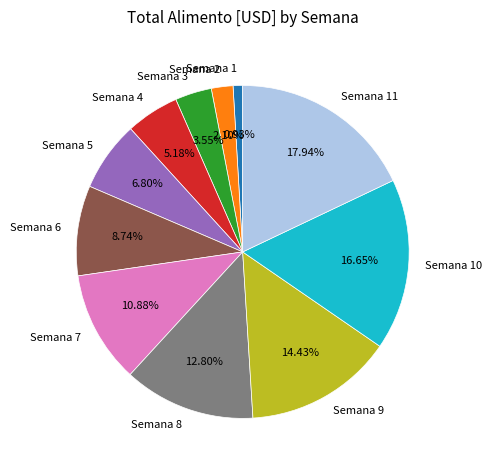

To the nearest percent, what is the difference between the Semana 11 and Semana 10 slice percentages?

1%